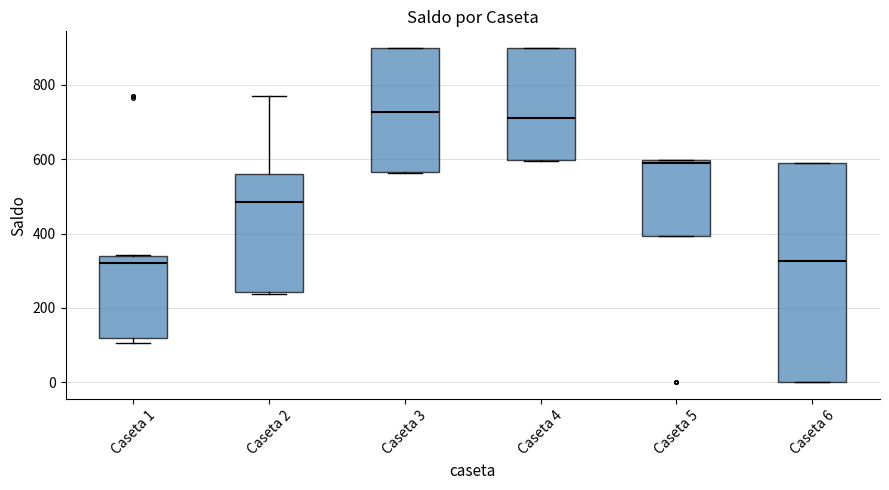

Reading left to right, transcribe this box plot: for each box, give where its median line is, the range the box spans, and where its two whiskers end, as read against the y-axis. The values are not printed on the chart, so give them approximately, as read against the axis.

Caseta 1: median 320, box 120 to 340, whiskers 100 to 340
Caseta 2: median 480, box 240 to 560, whiskers 240 to 780
Caseta 3: median 720, box 560 to 900, whiskers 560 to 900
Caseta 4: median 720, box 600 to 900, whiskers 600 to 900
Caseta 5: median 580, box 400 to 600, whiskers 400 to 600
Caseta 6: median 320, box 0 to 600, whiskers 0 to 600